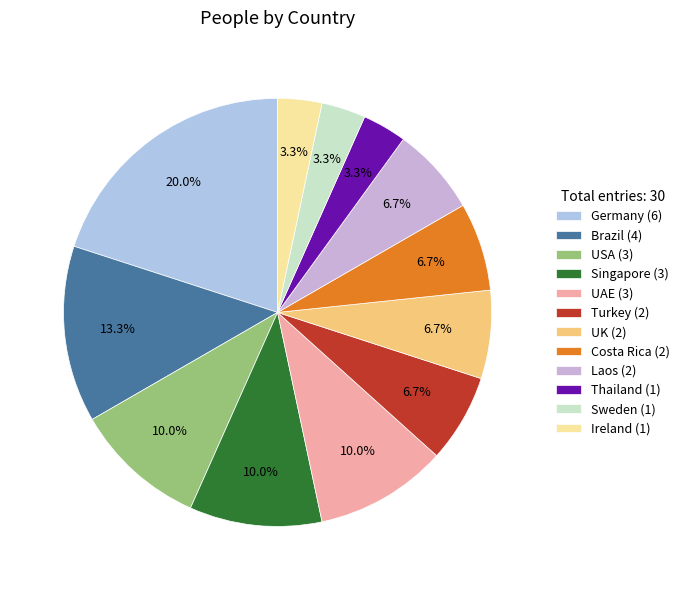

How many slices are in this pie chart?

12